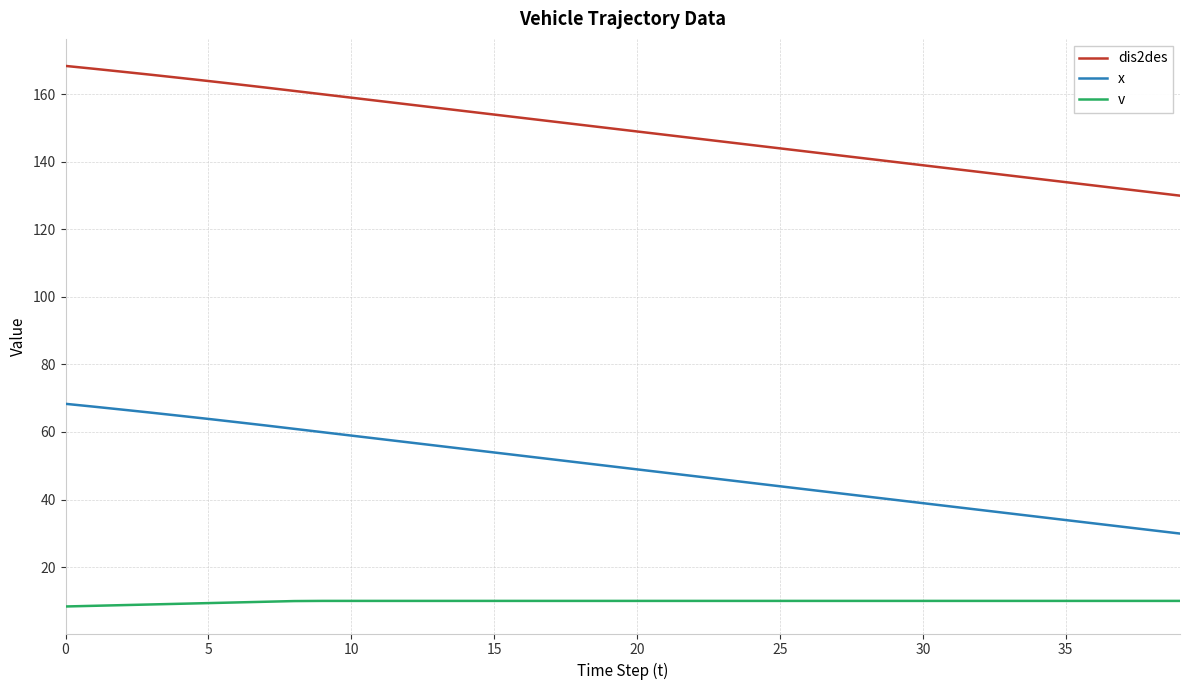

True or false: dis2des and v cross at least once.

False